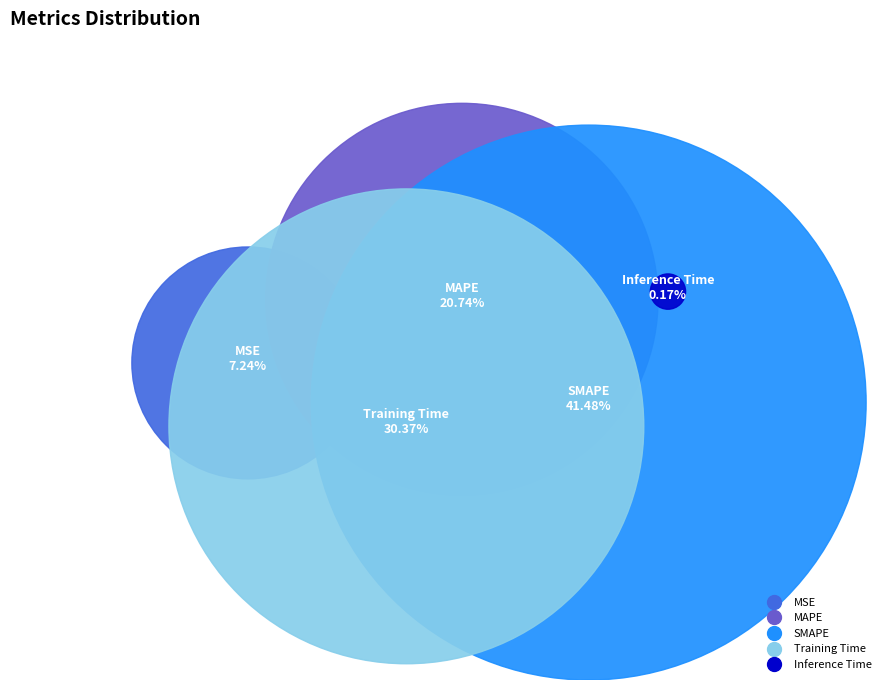

Which category has the biggest portion of the pie?

SMAPE